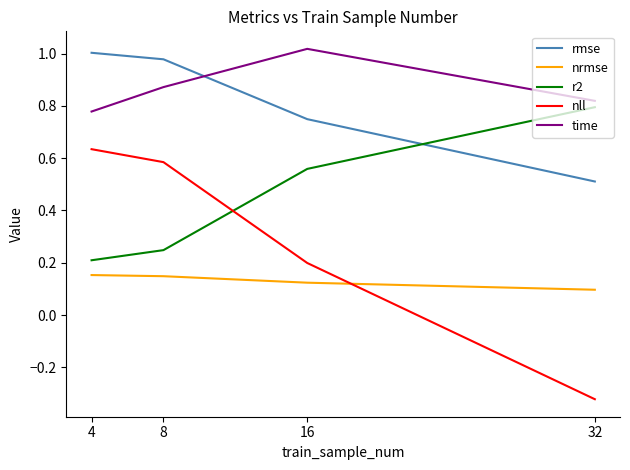

At which label does nll reach its peak?

4